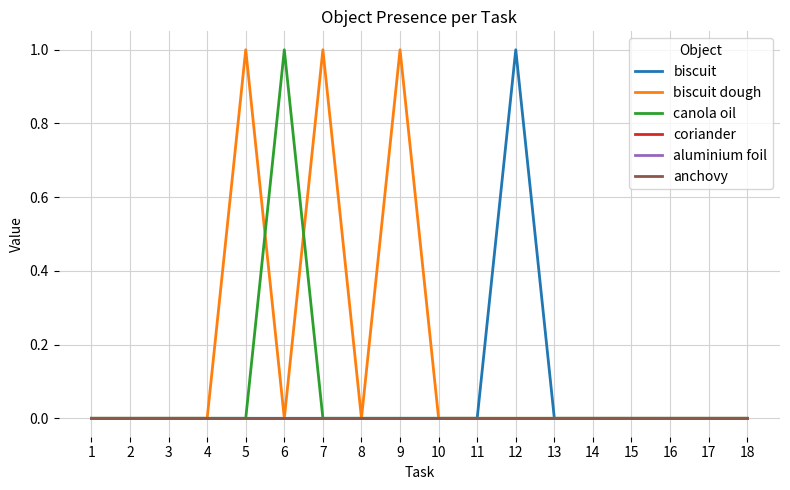

True or false: coriander has more than 1 points higher than both neighbors.

False